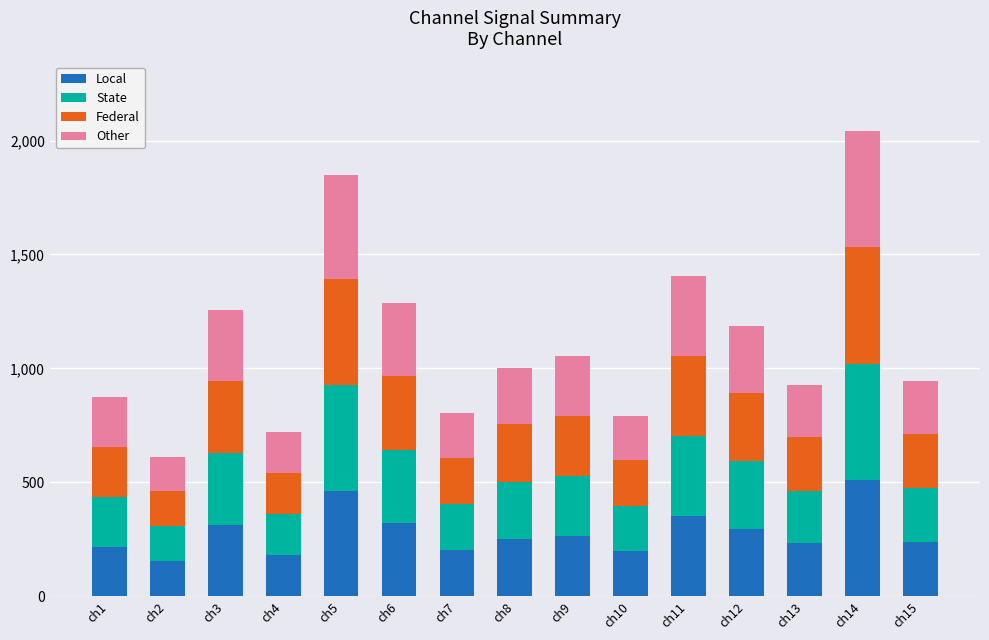

What is the sum of the Local values at ch12 and ch14?

807